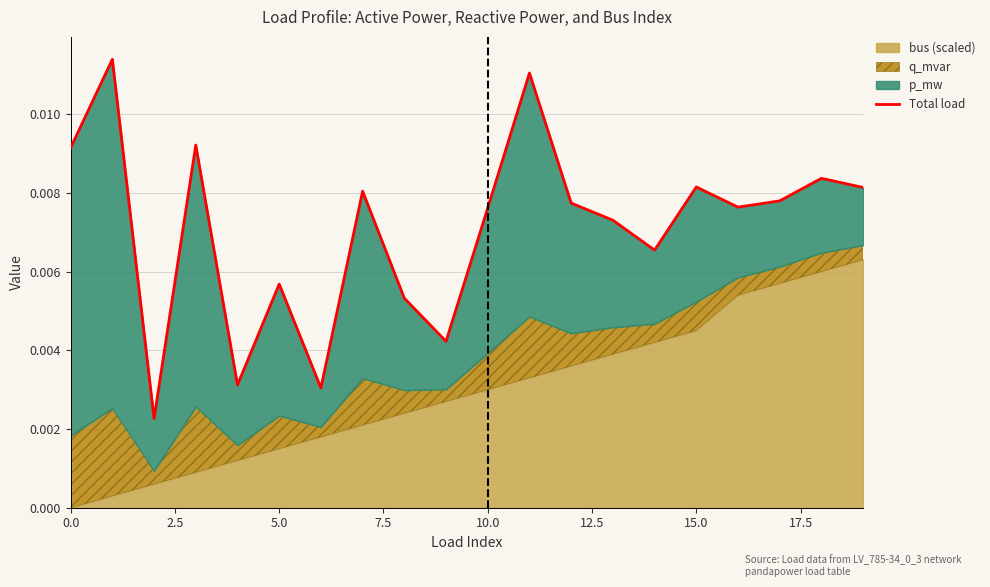

How many points are lower than both their immediate neighbors (excluding endpoints)?

6